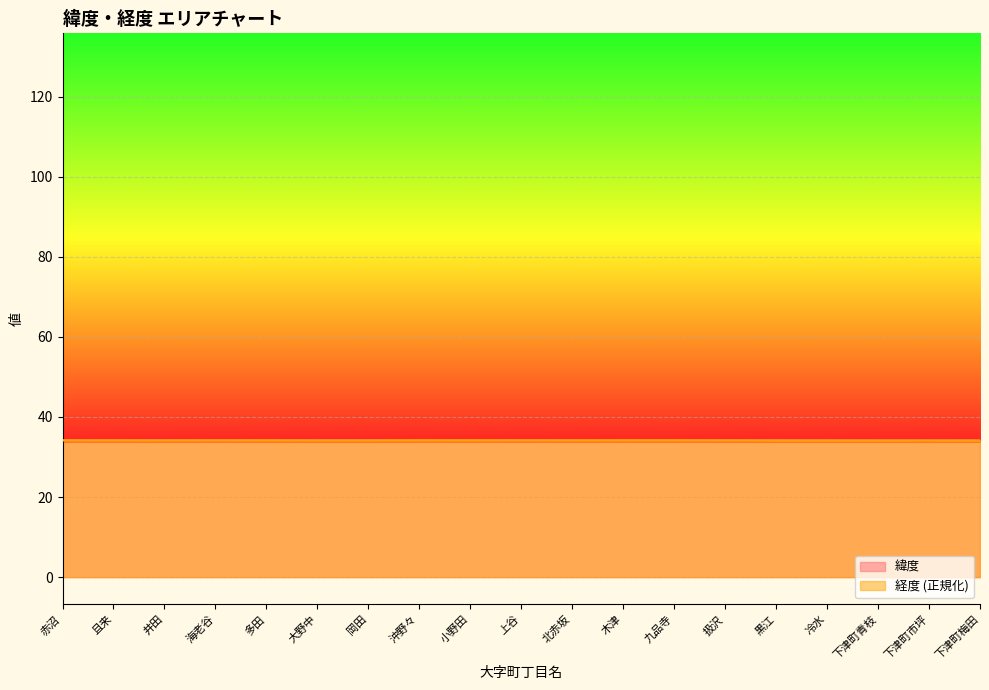

Where do 経度 and 緯度 first cross each other?

赤沼 and 且来